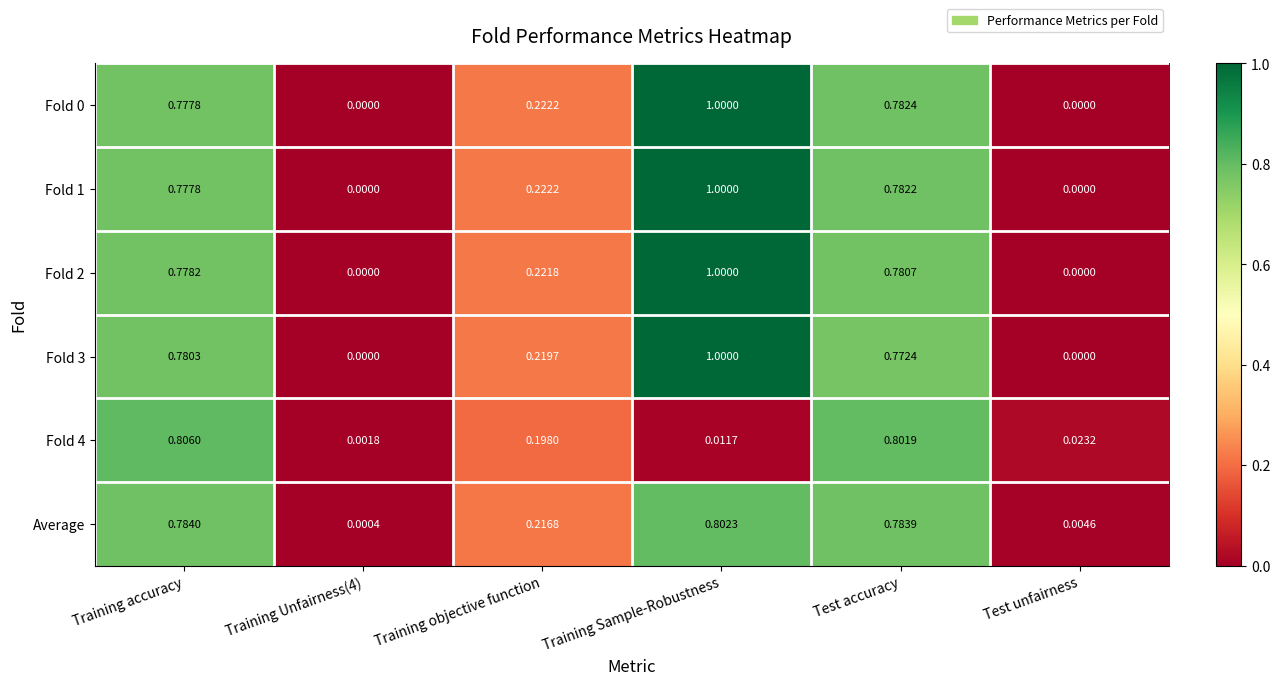

Is the value of Average at Test unfairness greater than the value of Fold 1 at Training accuracy?

No